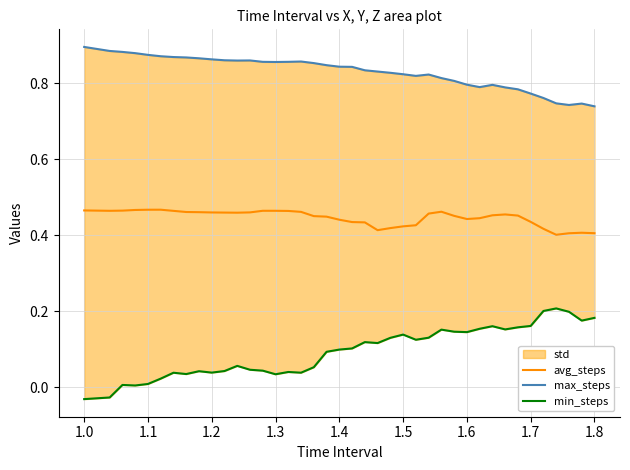

The value of max_steps at 1.4 is 0.8. True or false?

True